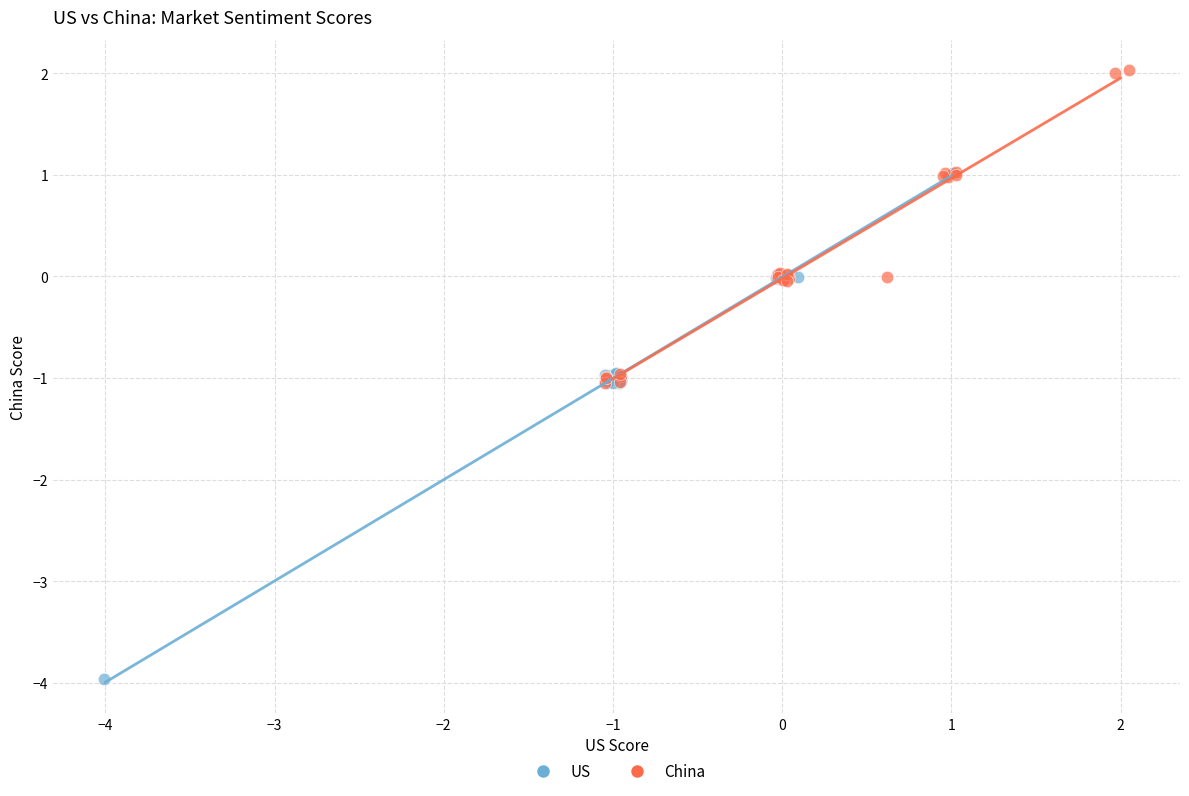

What are all the series names shown in the legend?

US, China